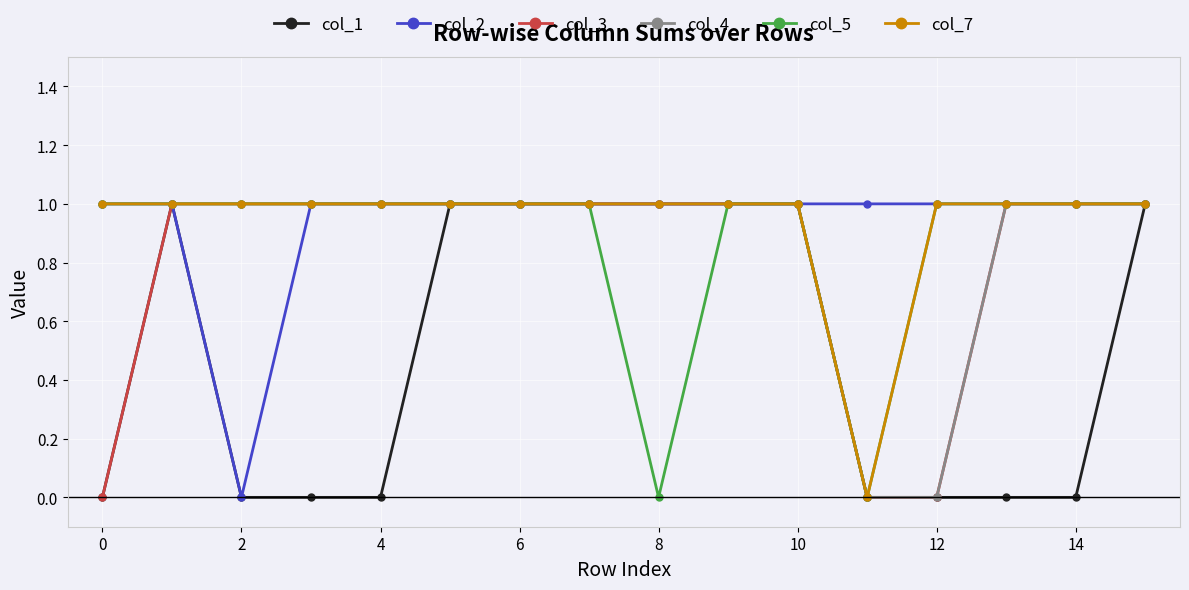

What is the value of the col_3 point at the 6th from the left?

1